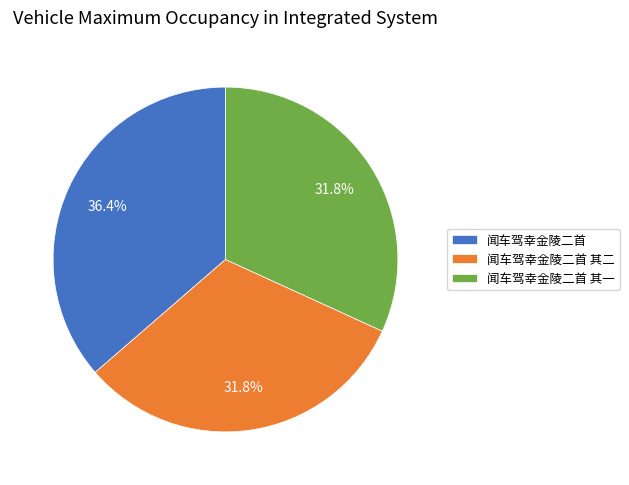

Is 闻车驾幸金陵二首 其二 the majority of the pie?

No